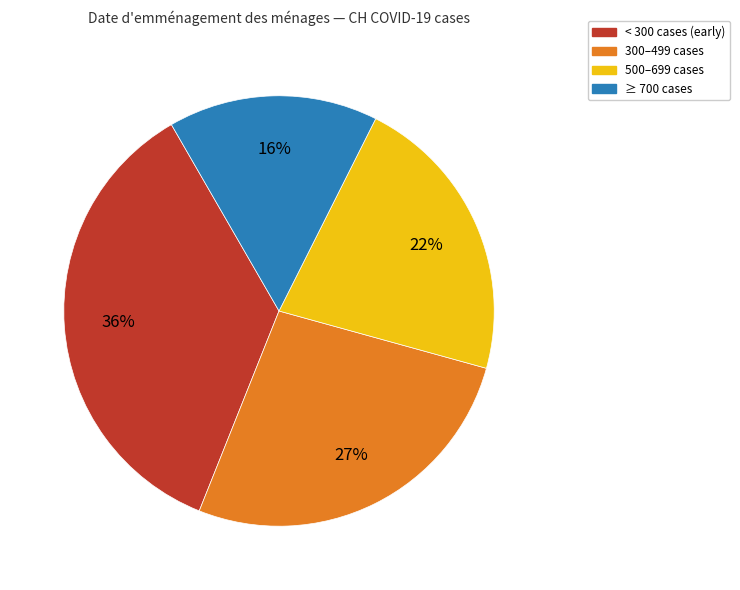

How many slices are in this pie chart?

4